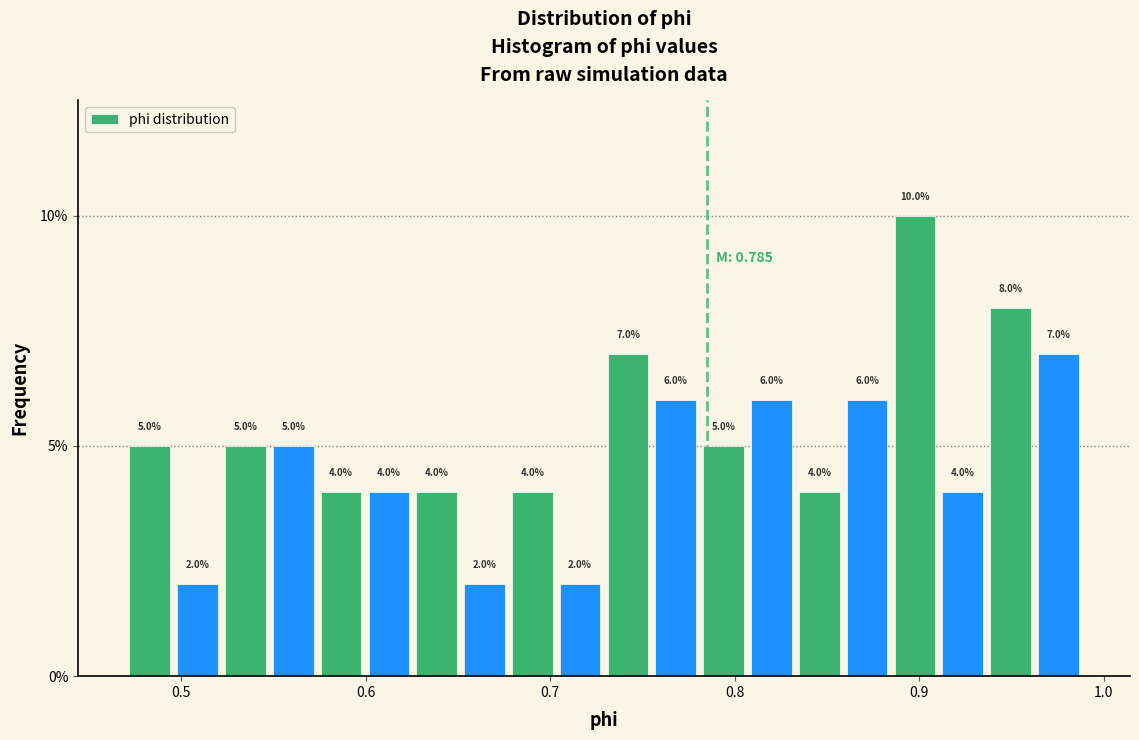

Around what value on the x-axis is the tallest bar? Give the approximate position of its centre, as read against the axis.

0.90